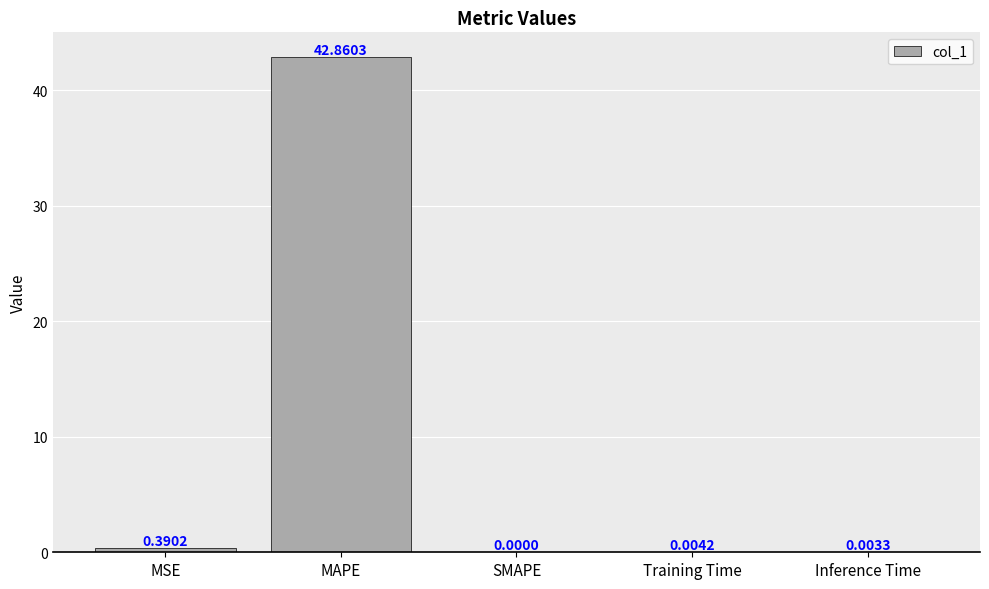

Between SMAPE and MAPE, which is larger?

MAPE